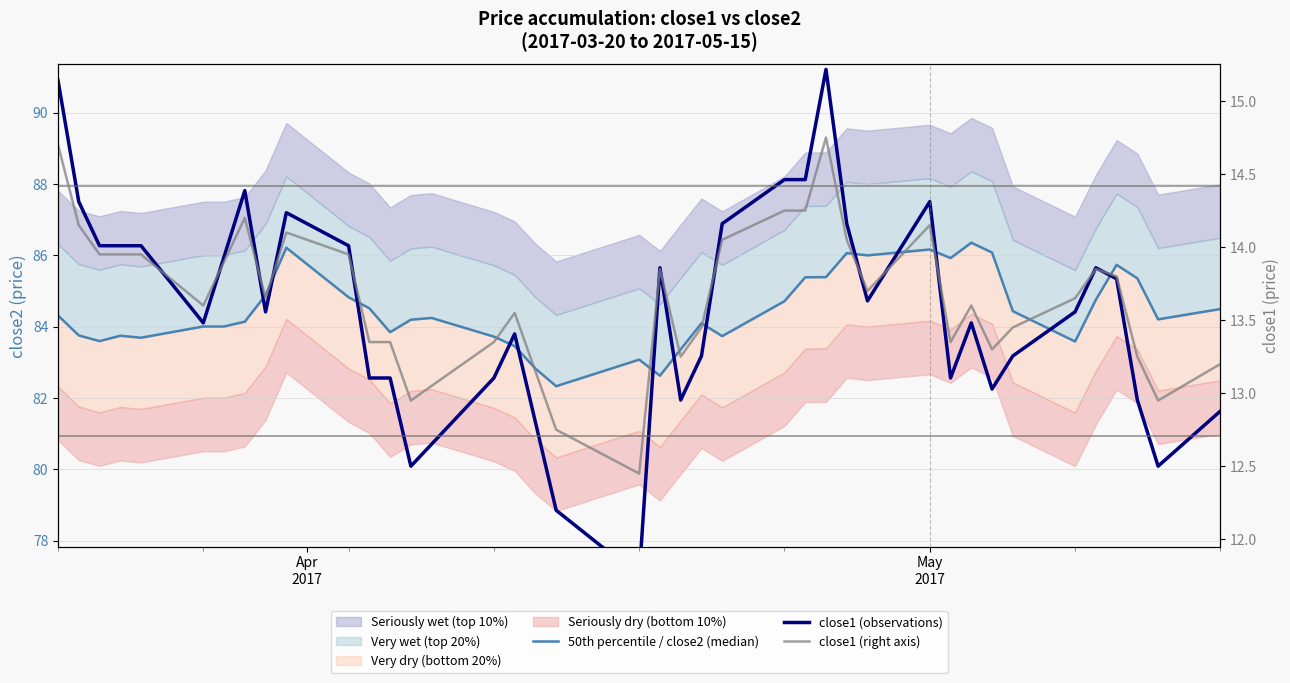

What is the average value of the close1 (observations) series?

84.4